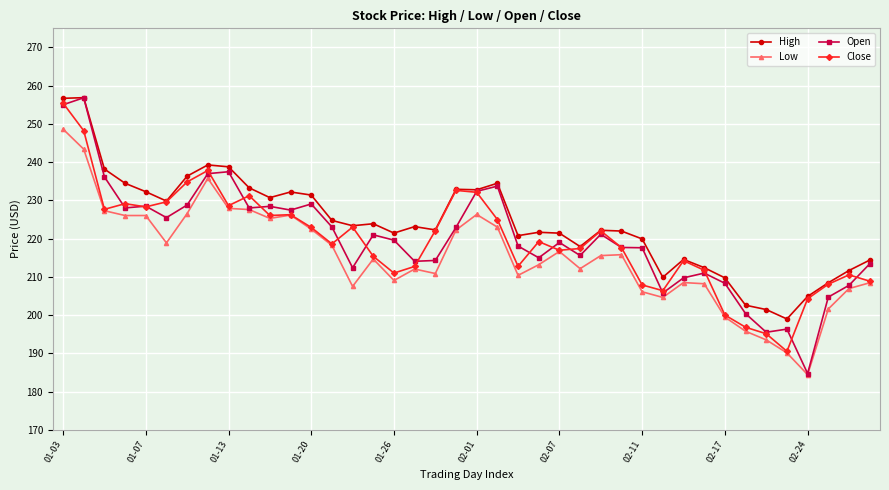

How many categories are shown in the chart?

40